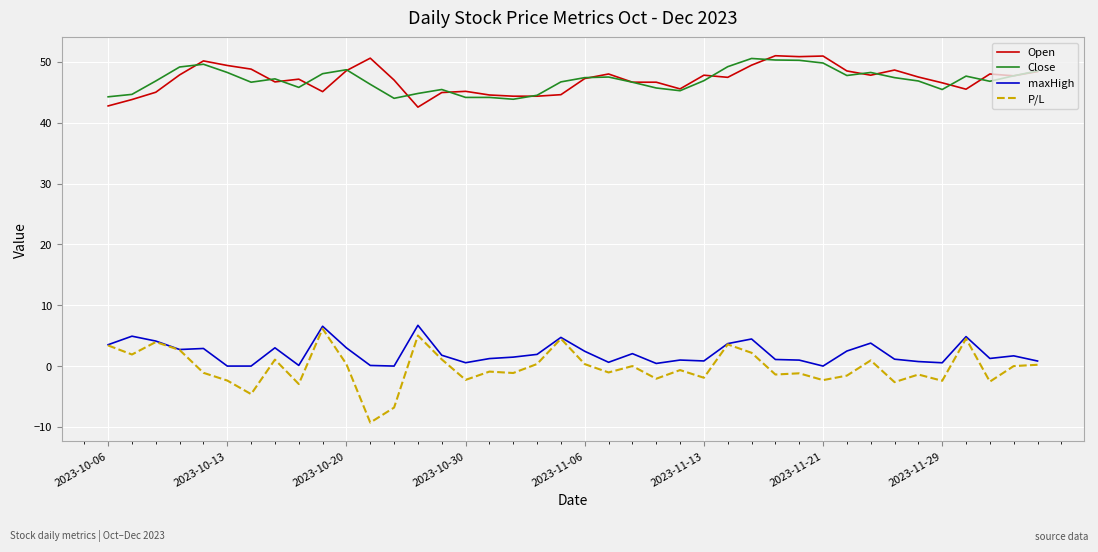

Which series has the widest spread of values?

P/L